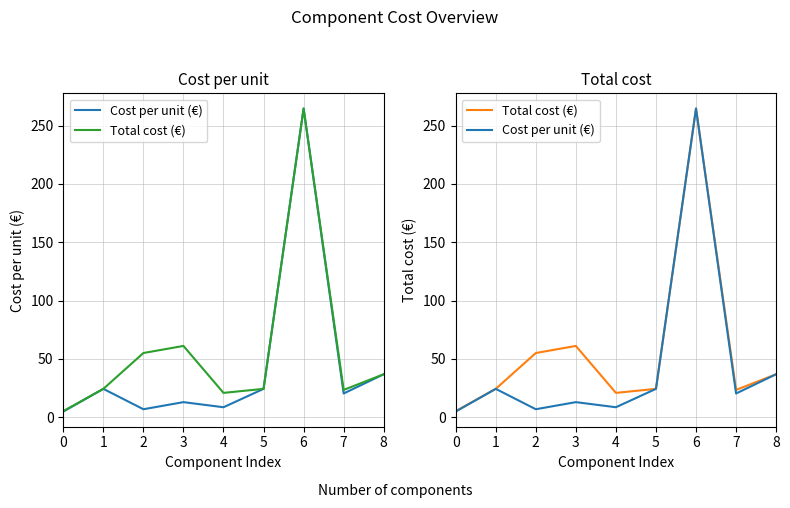

How many data points in Cost per unit (€) are above 20?

5